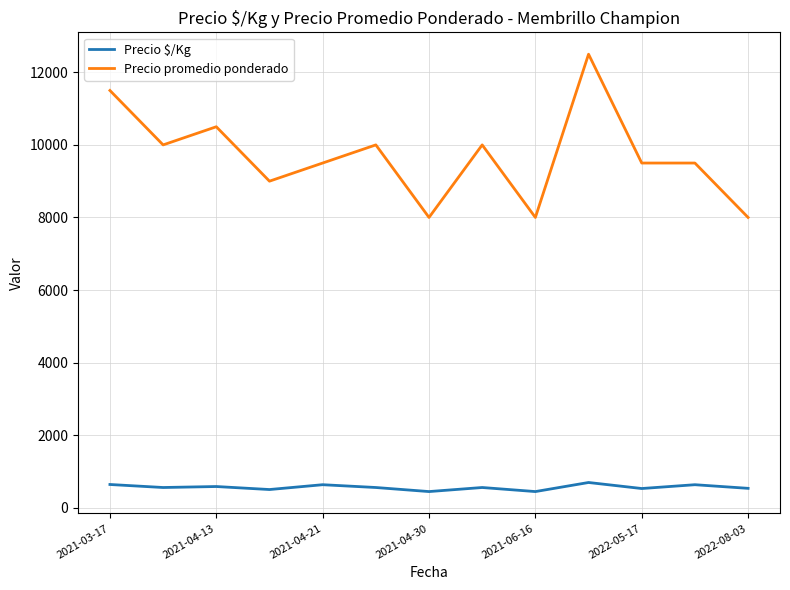

What is the difference between the maximum and minimum values in the Precio promedio ponderado series?

4500